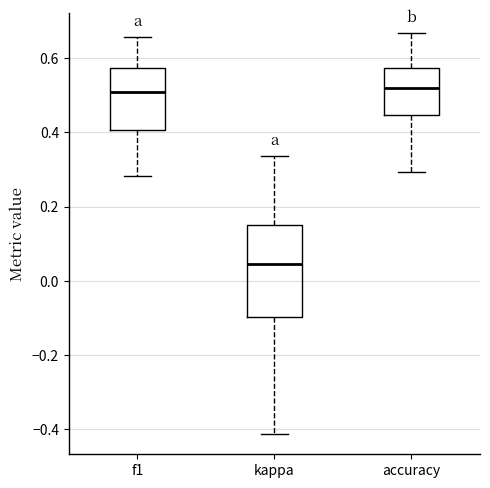

Reading left to right, transcribe this box plot: for each box, give where its median line is, the range the box spans, and where its two whiskers end, as read against the y-axis. The values are not printed on the chart, so give them approximately, as read against the axis.

f1: median 0.50, box 0.40 to 0.58, whiskers 0.28 to 0.66
kappa: median 0.04, box -0.10 to 0.14, whiskers -0.42 to 0.34
accuracy: median 0.52, box 0.44 to 0.58, whiskers 0.30 to 0.66